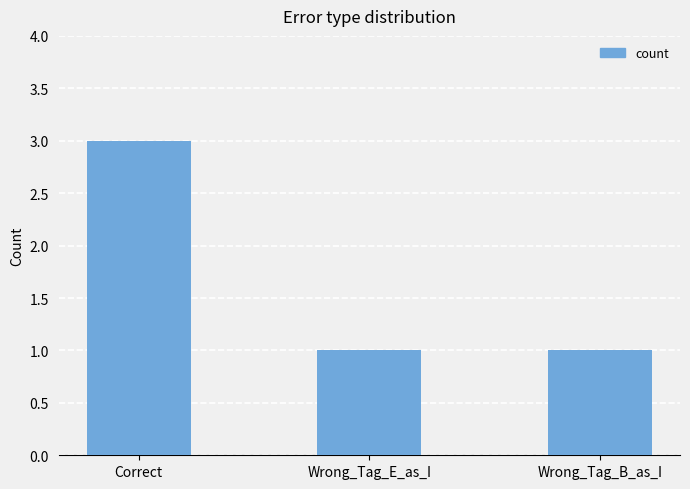

The value at Wrong_Tag_B_as_I is 1. True or false?

True